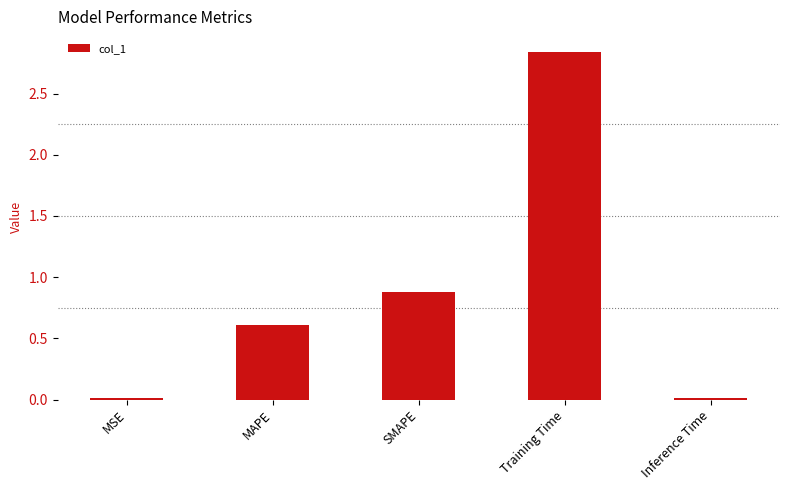

What is the difference between the second highest and minimum values?

0.9